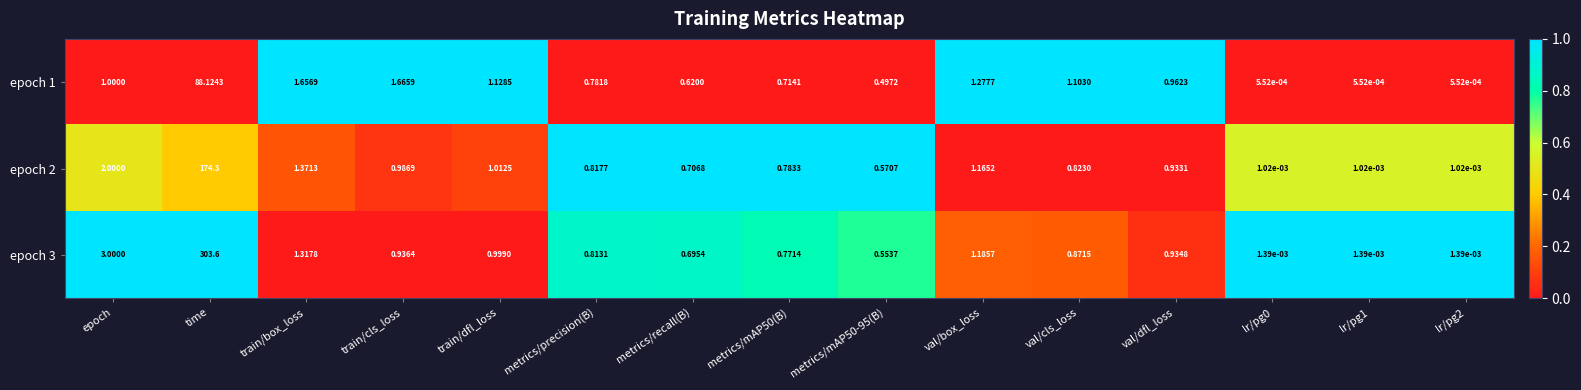

Where is epoch 3 nearest to the value 151?

epoch